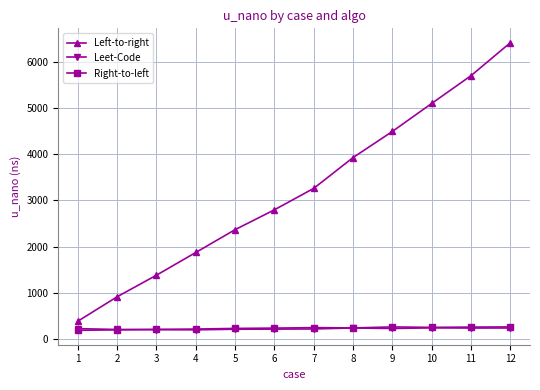

The Leet-Code series shows 208.0 at 6. True or false?

True